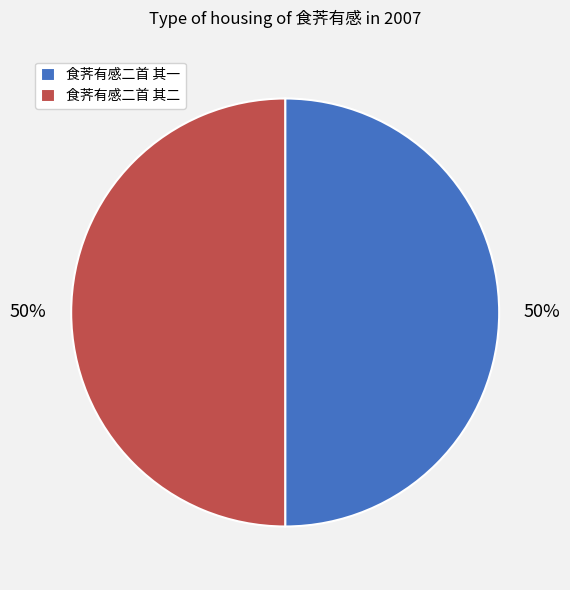

Approximately how many times larger is the value at 食荠有感二首 其一 compared to 食荠有感二首 其二?

1.0